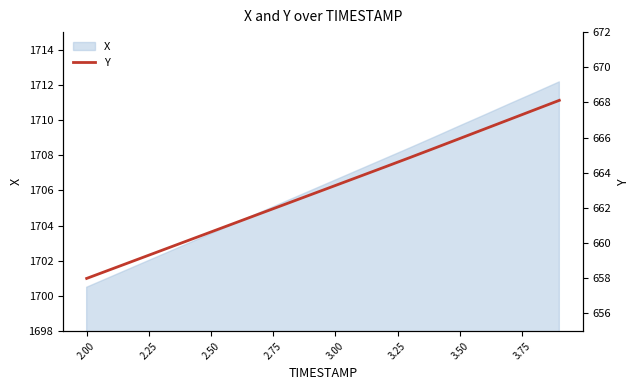

At which label does X reach its minimum?

2.00